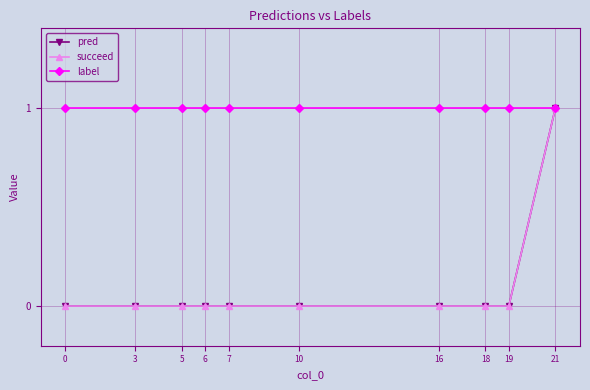

Is this an area chart (filled region under the line)?

No